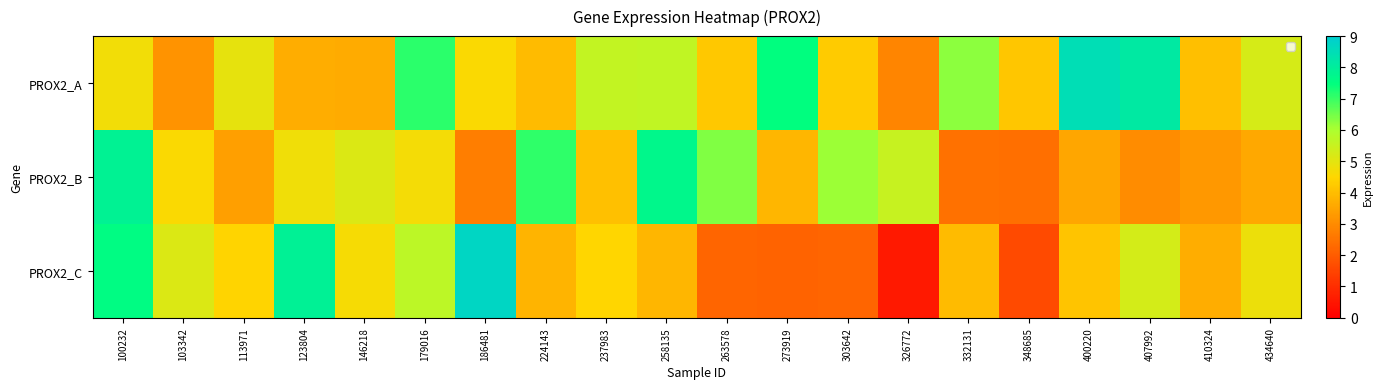

Between 100232 and 434640, which series saw the biggest shift?

PROX2_B